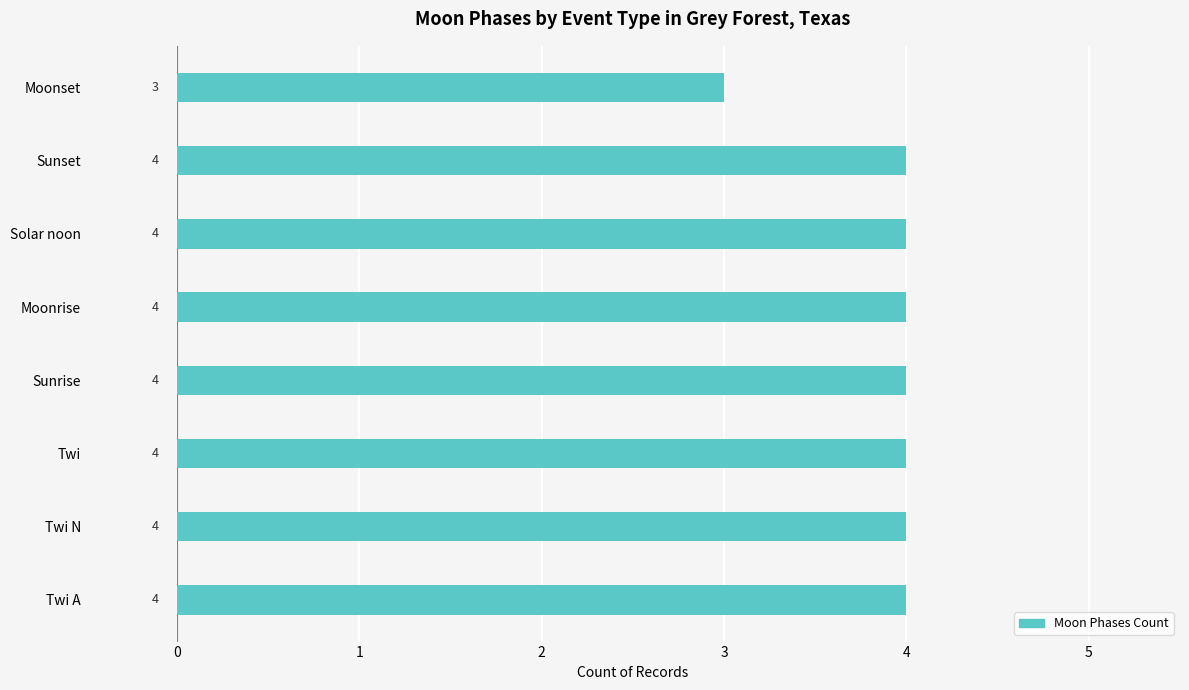

Reading top to bottom, what are all the values shown in this chart?

Moonset=3	Sunset=4	Solar noon=4	Moonrise=4	Sunrise=4	Twi=4	Twi N=4	Twi A=4